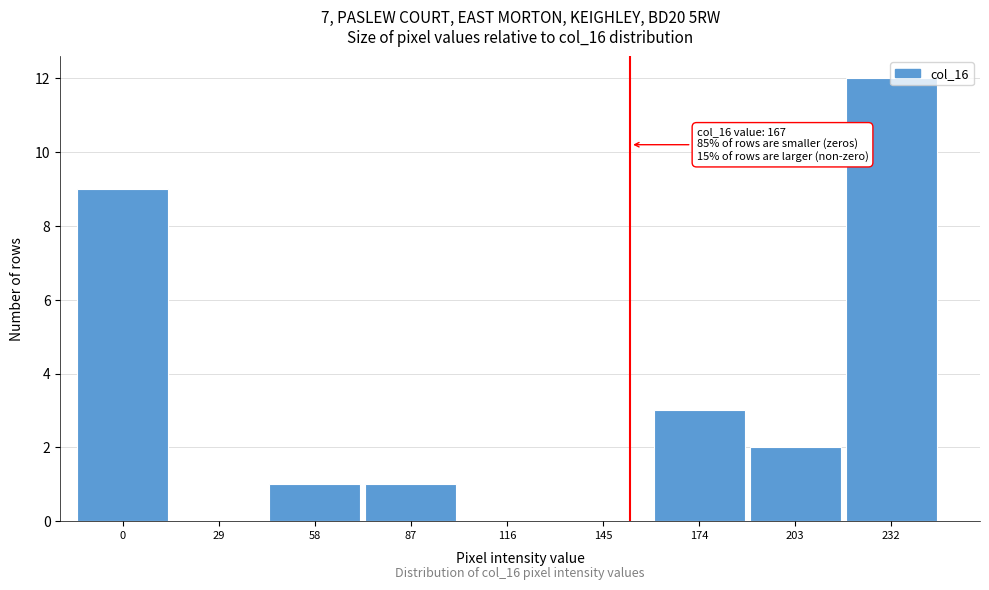

Is it true that the value at 116 is 4?

False